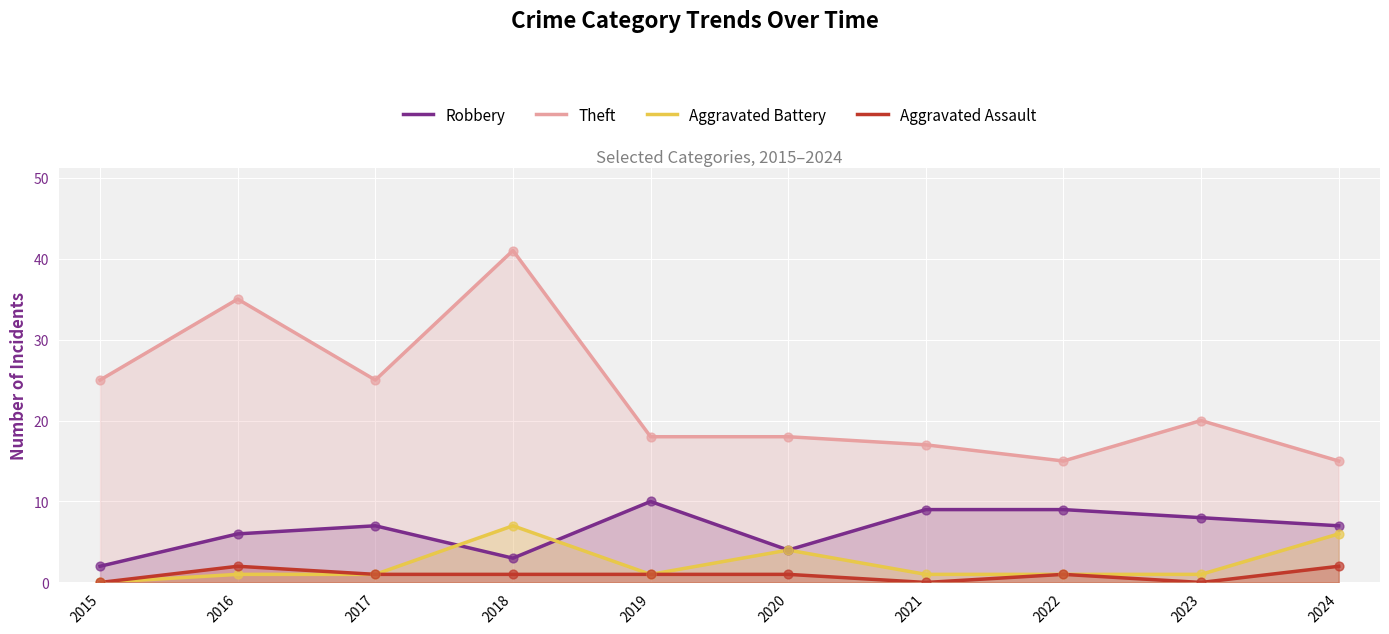

Which series has the widest spread of Y values?

Theft